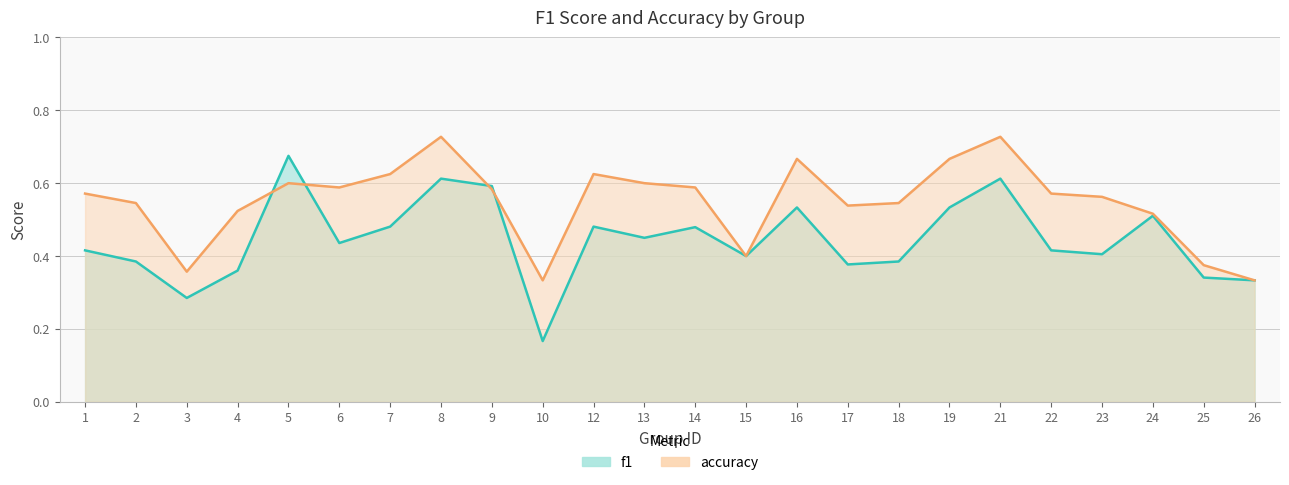

List the labels in order of accuracy value, smallest first.

10, 26, 3, 25, 15, 24, 4, 17, 2, 18, 23, 1, 22, 9, 6, 14, 5, 13, 7, 12, 16, 19, 8, 21